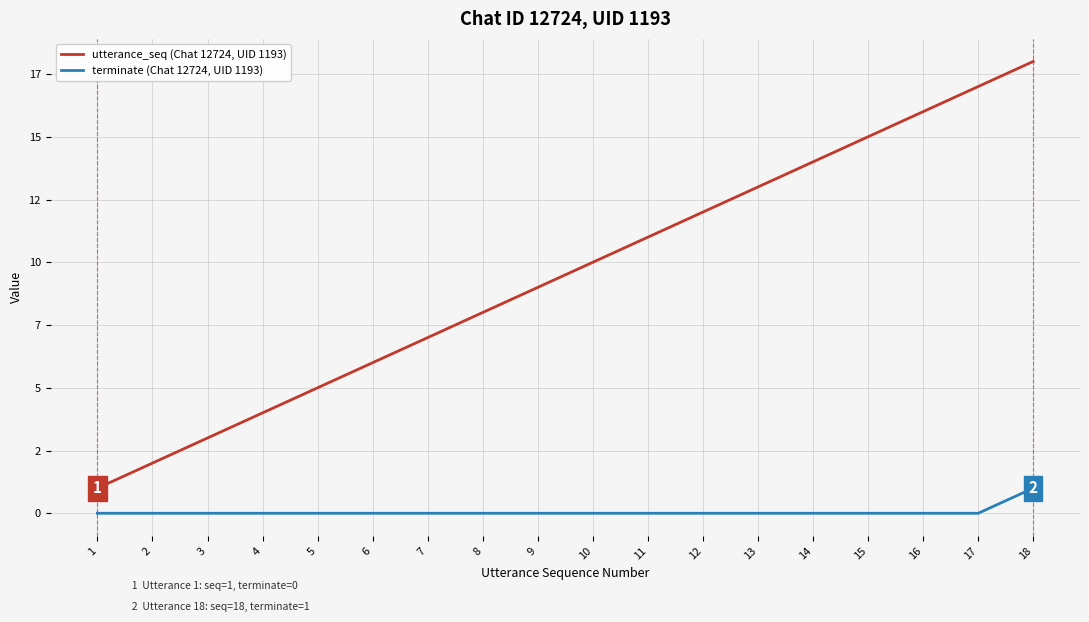

What are all the series names shown in the legend?

utterance_seq (Chat 12724, UID 1193), terminate (Chat 12724, UID 1193)